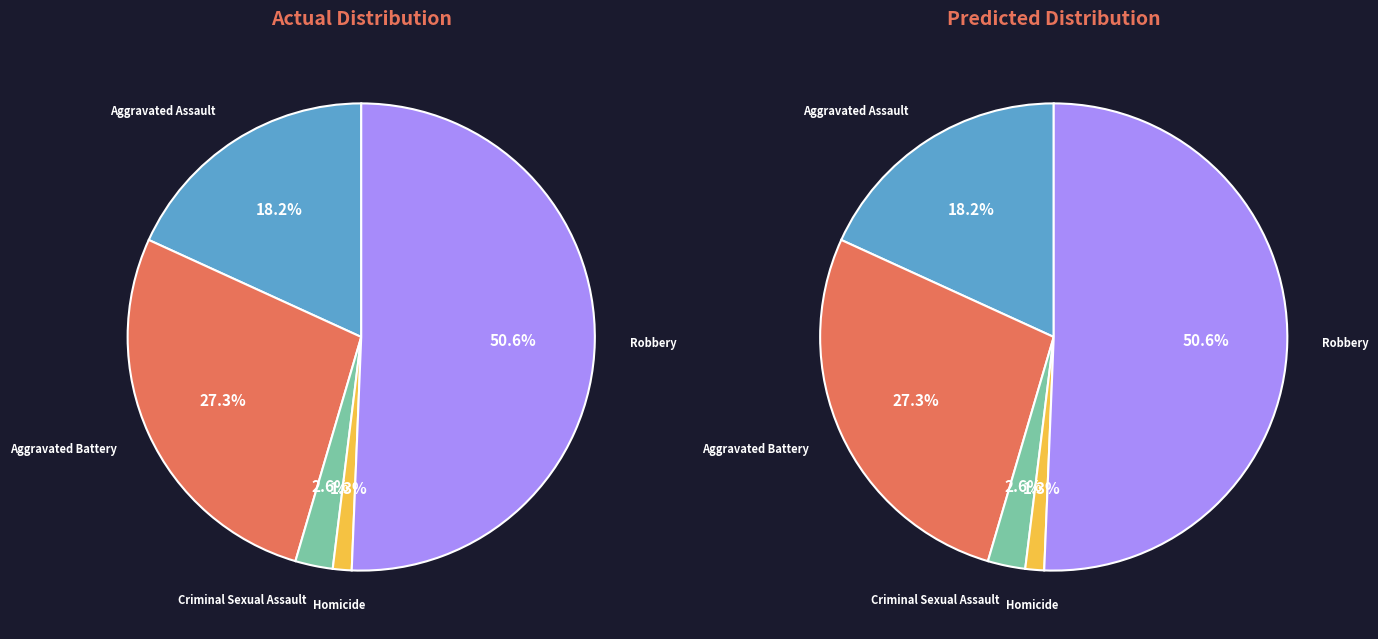

To the nearest percent, what portion does Robbery represent?

51%